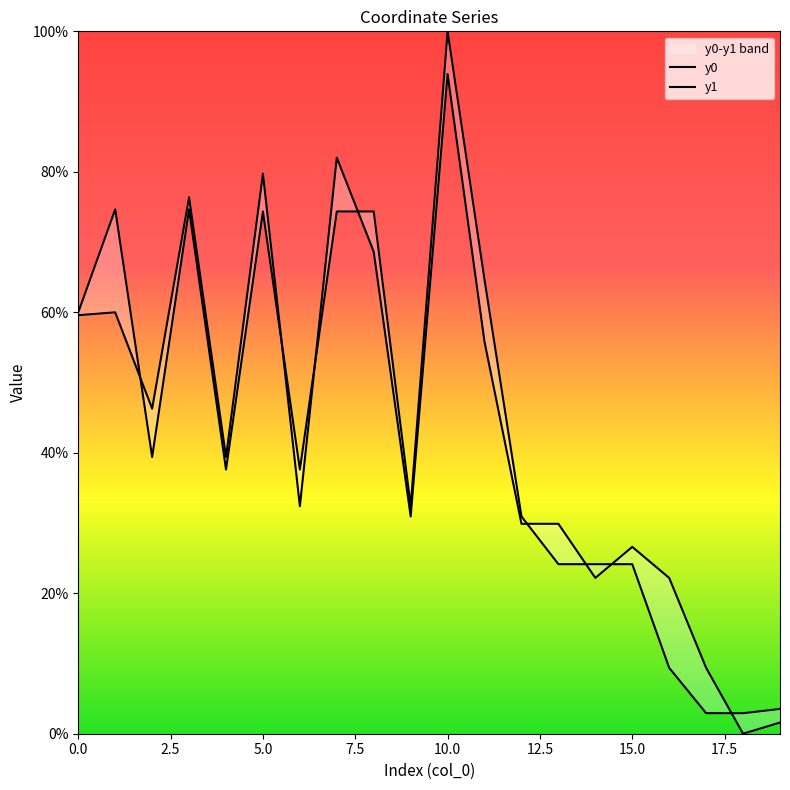

Which category has the lowest value across all series?

18